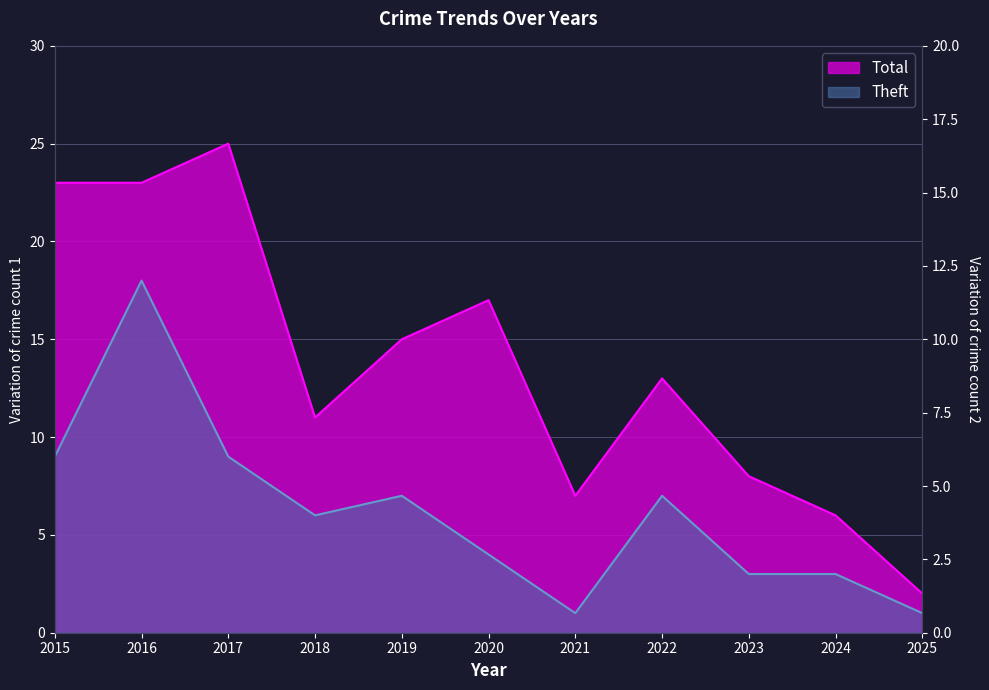

Rank the series by their average value, from lowest to highest.

Theft, Total